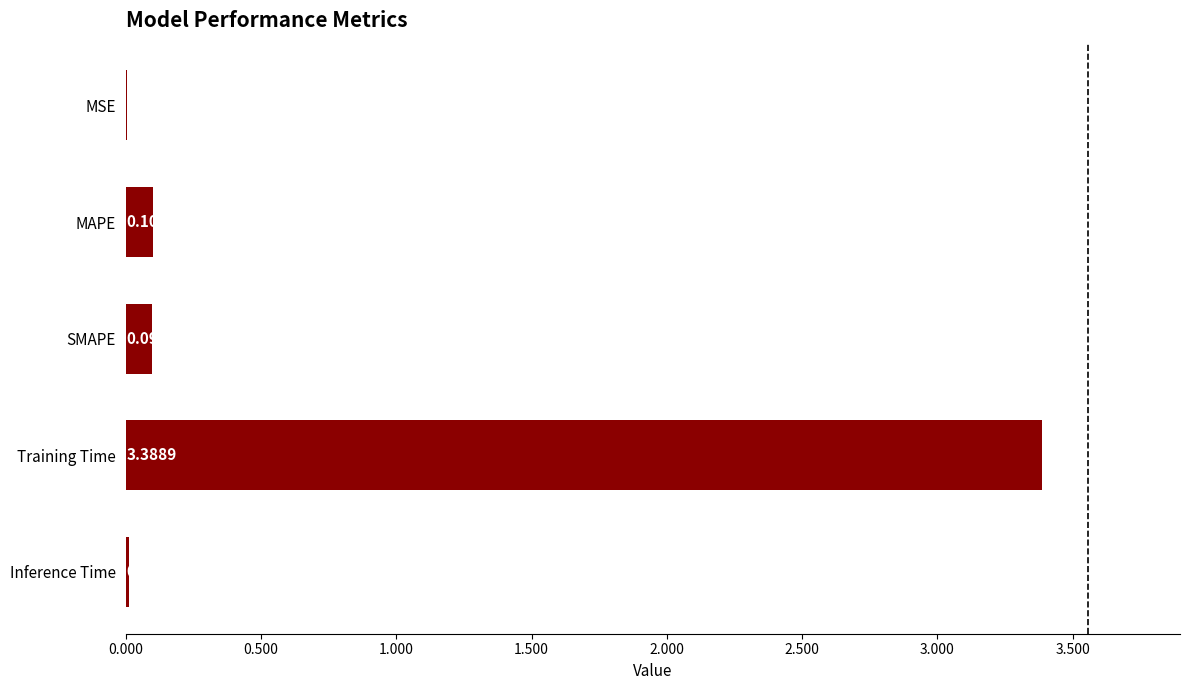

Where is the data nearest to the value 1?

MAPE